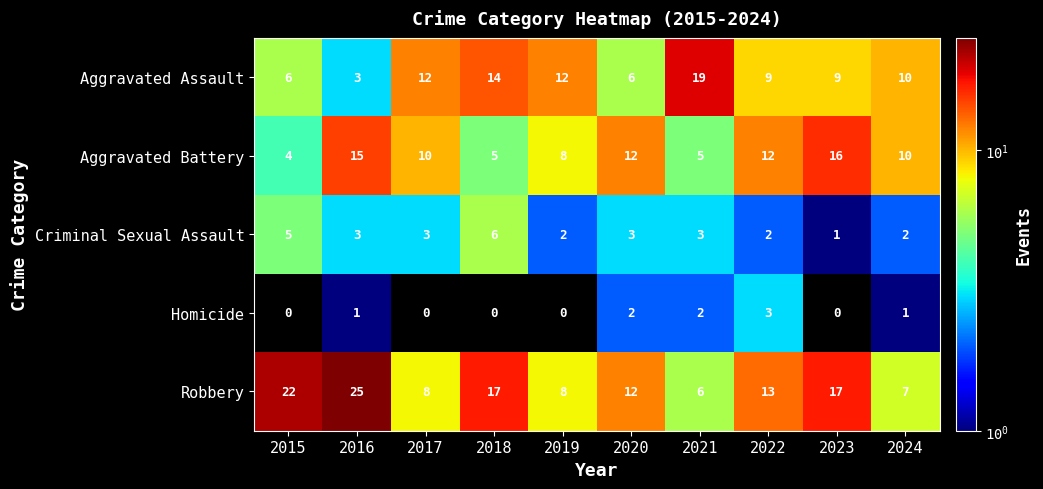

What is the maximum value for Aggravated Battery?

16